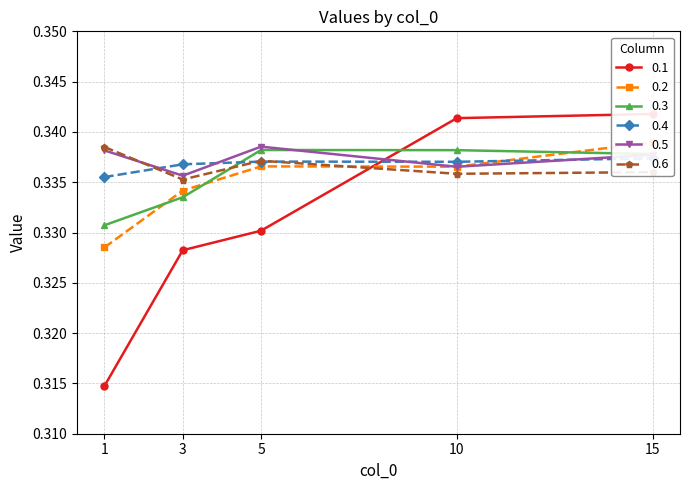

Is it true that 0.6 equals 0.6 at 3?

False